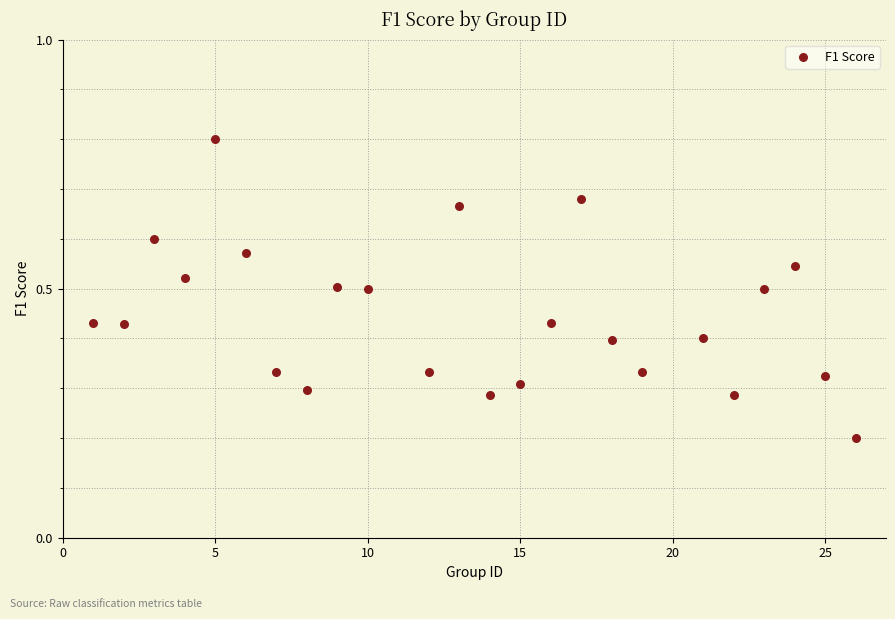

What is the range of X values (max minus min)?

25.0